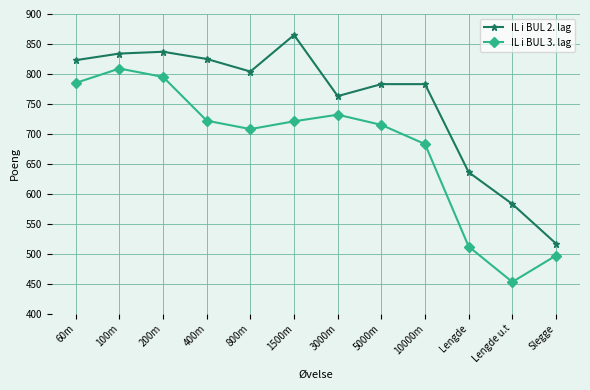

What is the difference between the second highest and second lowest values in the IL i BUL 2. lag series?

254